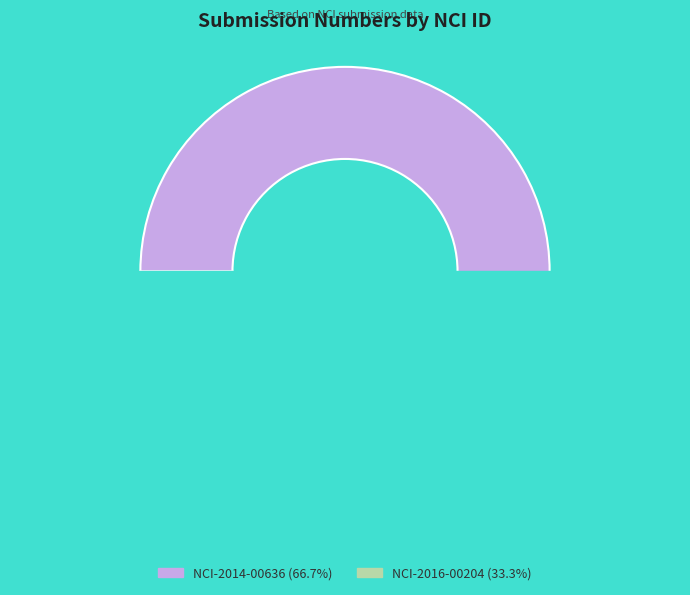

Is it true that NCI-2016-00204 is 33% of the pie?

True